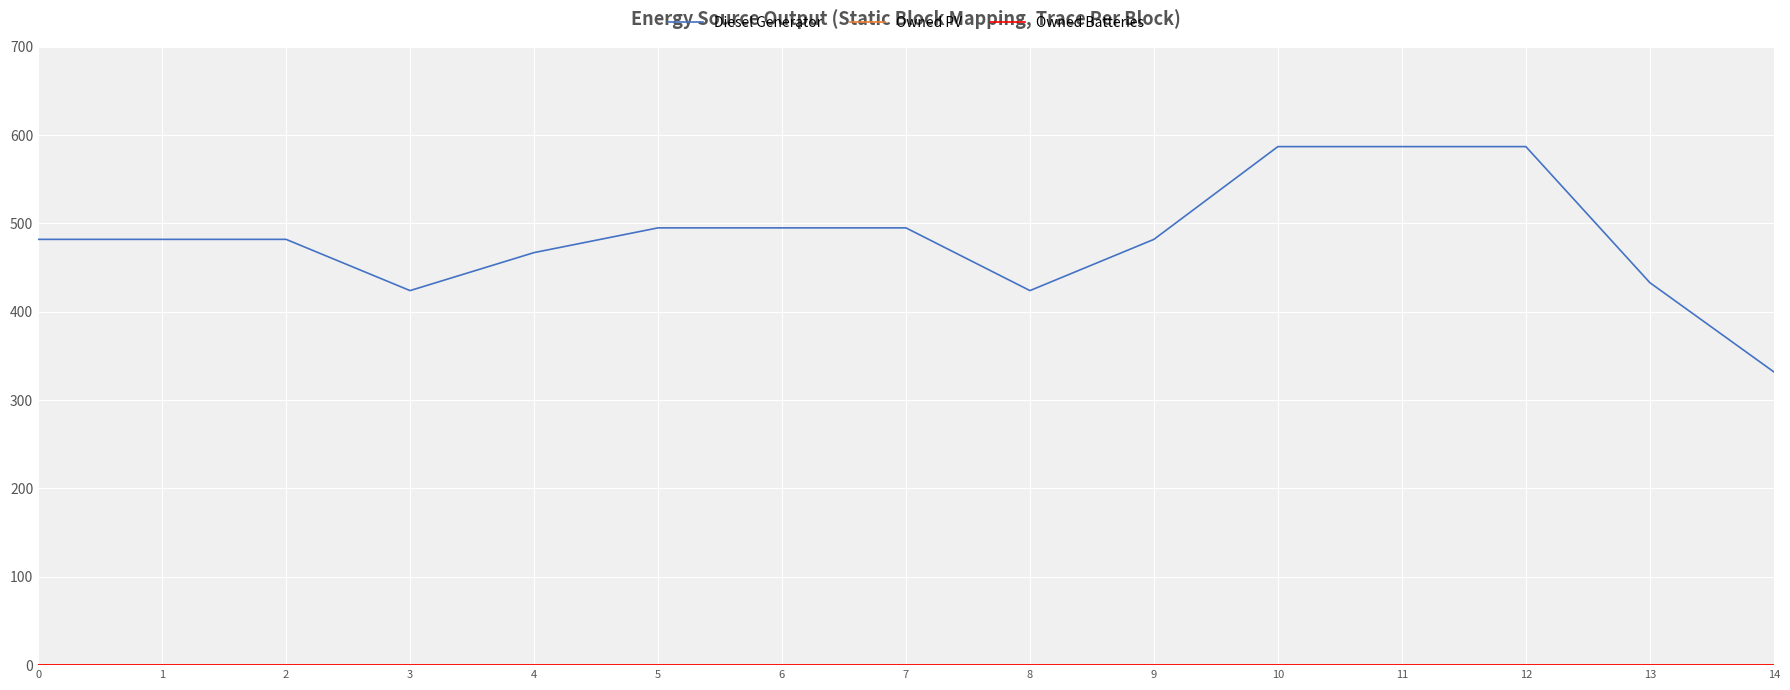

Is the value of Diesel Generator at 10 greater than the value of Owned Batteries at 11?

Yes